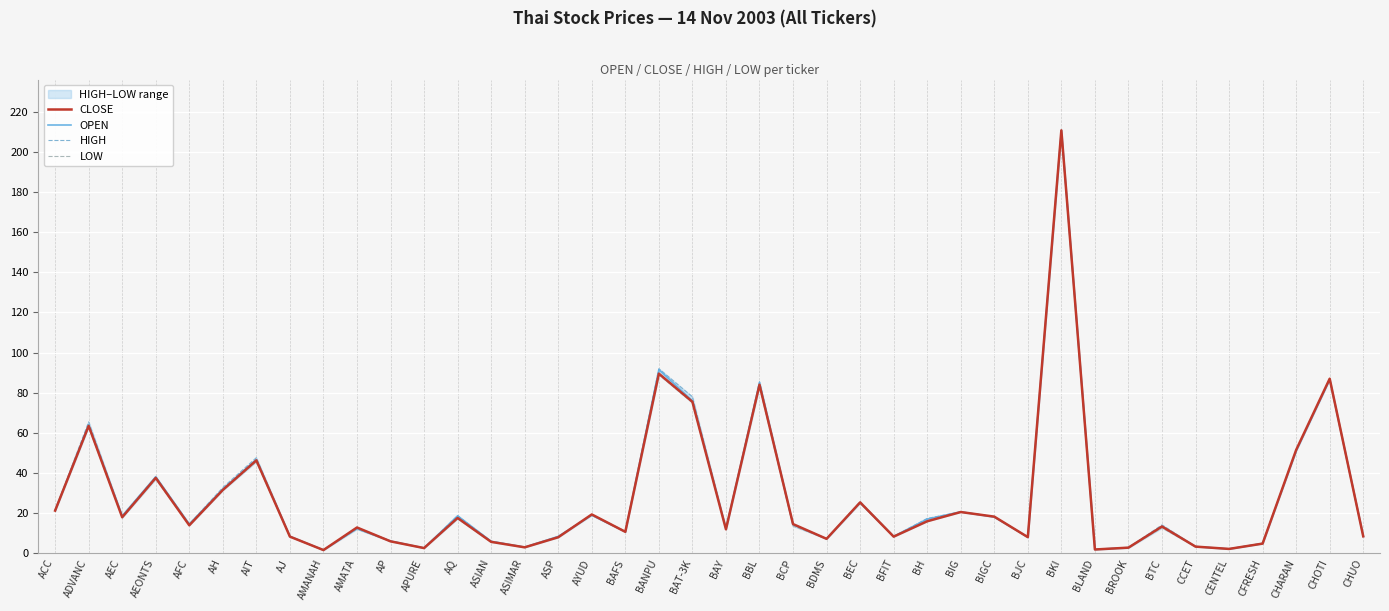

Which series has the largest range (max minus min)?

CLOSE